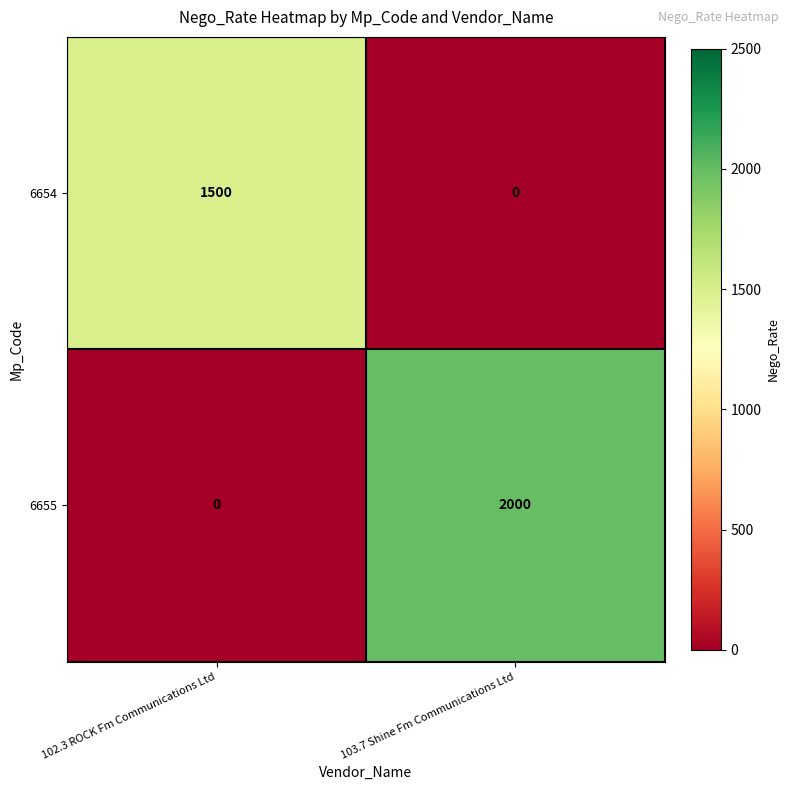

What is the average value of the 6654 series?

750